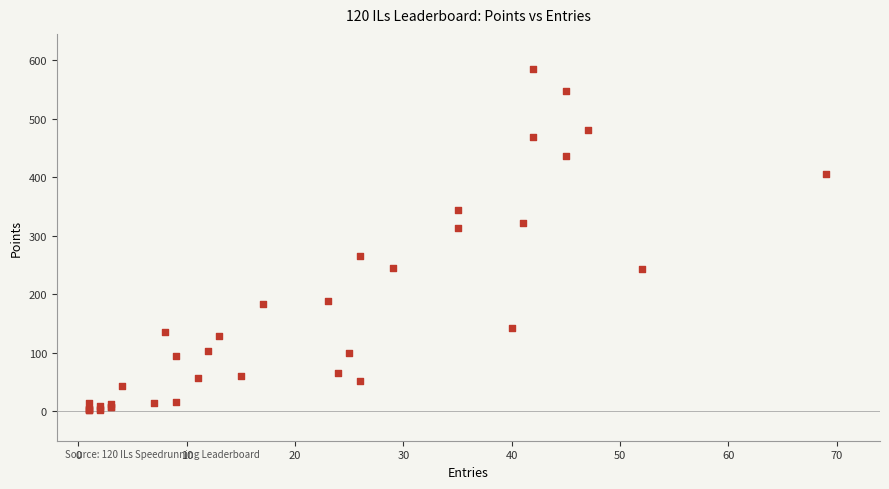

What Y value in the scatter plot is closest to 293?

314